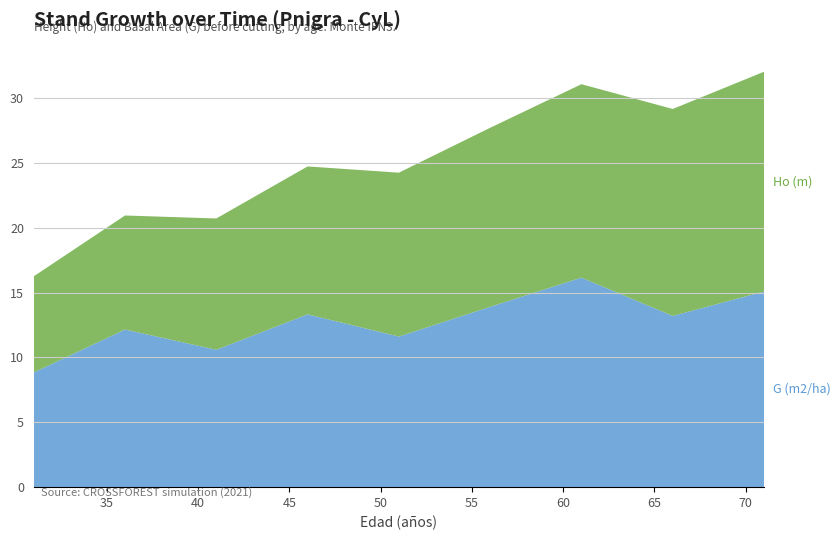

Reading left to right, transcribe all the data shown in this chart.

Ho (m): 31=7.4	36=8.8	41=10.1	46=11.4	51=12.6	56=13.8	61=14.9	66=15.9	71=16.9
G (m2/ha): 31=8.8	36=12.2	41=10.6	46=13.3	51=11.6	56=13.9	61=16.1	66=13.2	71=15.1